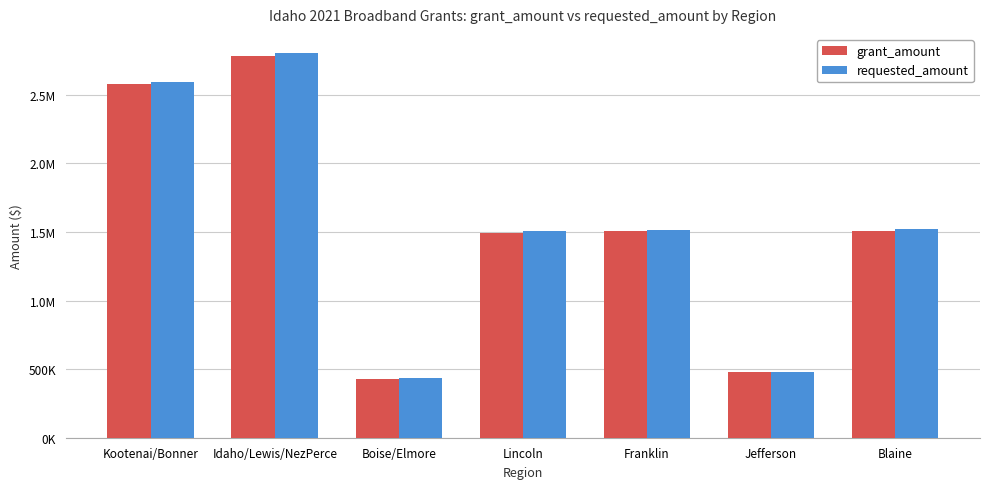

Which label corresponds to the smallest value in the chart?

Boise/Elmore